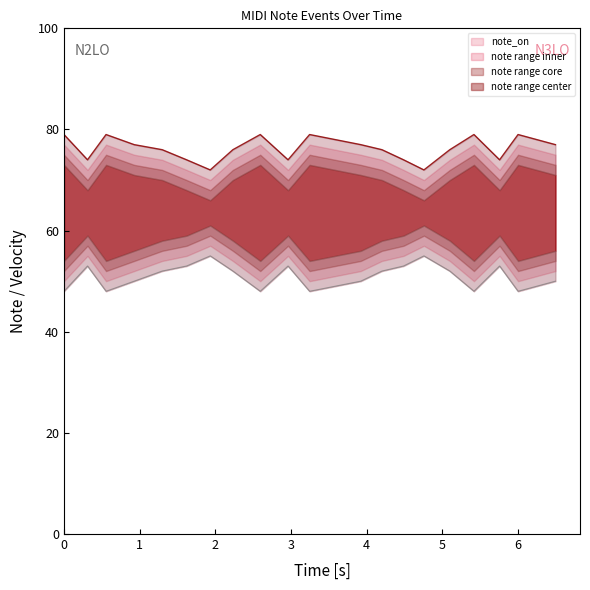

Is the value of note_off at 10 greater than the value of note_on at 19?

No